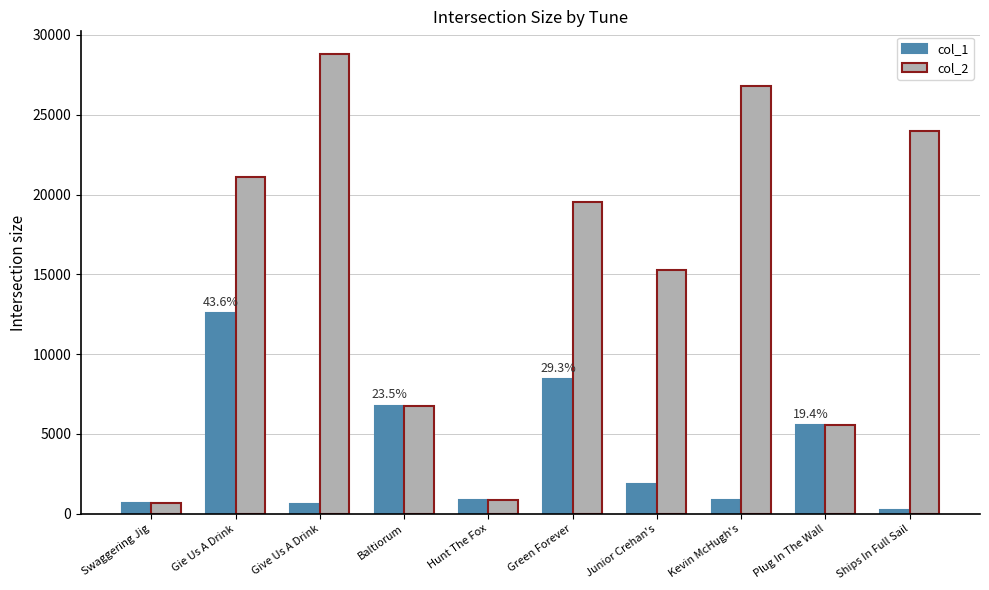

Rank the series by their maximum value, from highest to lowest.

col_2, col_1